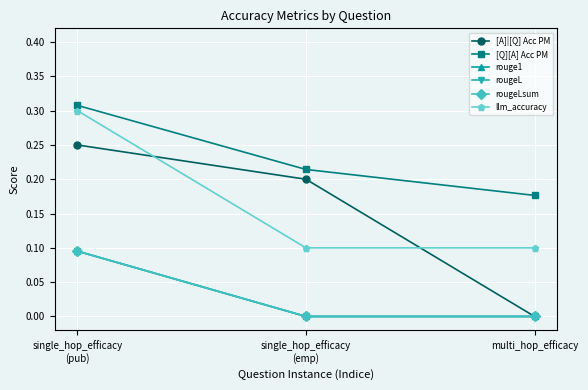

What is the value of the llm_accuracy point at the 3rd from the left?

0.1